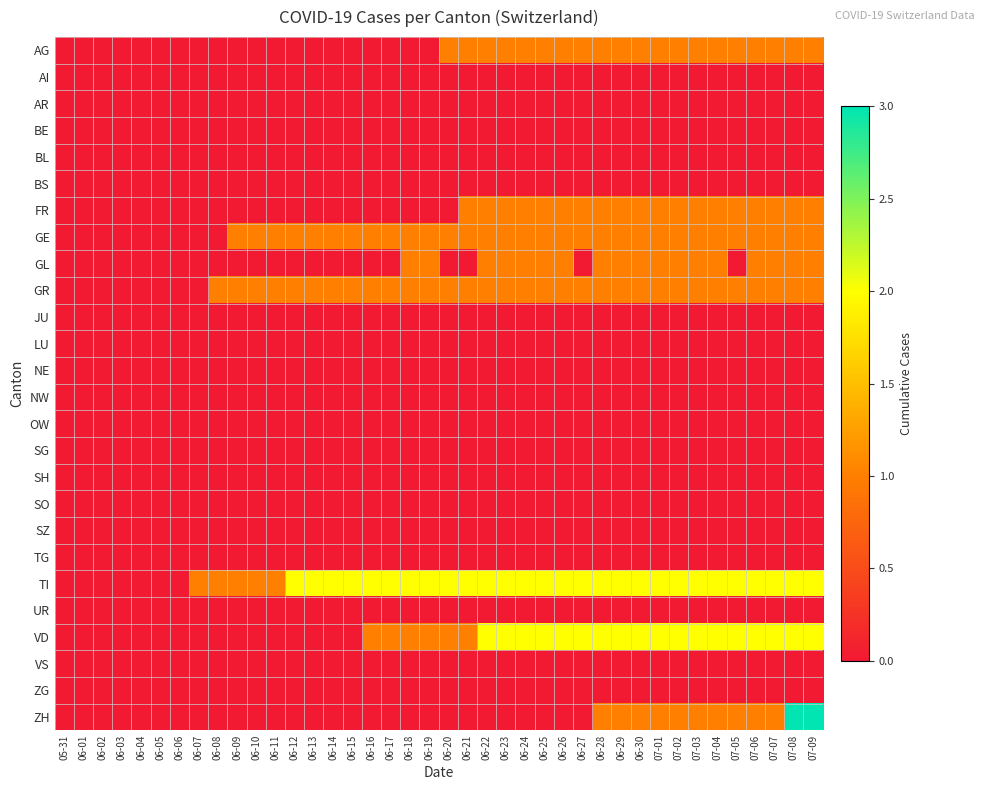

Reading left to right, what are all the values shown in this chart?

AG: 05-31=0	06-01=0	06-02=0	06-03=0	06-04=0	06-05=0	06-06=0	06-07=0	06-08=0	06-09=0	06-10=0	06-11=0	06-12=0	06-13=0	06-14=0	06-15=0	06-16=0	06-17=0	06-18=0	06-19=0	06-20=1	06-21=1	06-22=1	06-23=1	06-24=1	06-25=1	06-26=1	06-27=1	06-28=1	06-29=1	06-30=1	07-01=1	07-02=1	07-03=1	07-04=1	07-05=1	07-06=1	07-07=1	07-08=1	07-09=1
AI: 05-31=0	06-01=0	06-02=0	06-03=0	06-04=0	06-05=0	06-06=0	06-07=0	06-08=0	06-09=0	06-10=0	06-11=0	06-12=0	06-13=0	06-14=0	06-15=0	06-16=0	06-17=0	06-18=0	06-19=0	06-20=0	06-21=0	06-22=0	06-23=0	06-24=0	06-25=0	06-26=0	06-27=0	06-28=0	06-29=0	06-30=0	07-01=0	07-02=0	07-03=0	07-04=0	07-05=0	07-06=0	07-07=0	07-08=0	07-09=0
AR: 05-31=0	06-01=0	06-02=0	06-03=0	06-04=0	06-05=0	06-06=0	06-07=0	06-08=0	06-09=0	06-10=0	06-11=0	06-12=0	06-13=0	06-14=0	06-15=0	06-16=0	06-17=0	06-18=0	06-19=0	06-20=0	06-21=0	06-22=0	06-23=0	06-24=0	06-25=0	06-26=0	06-27=0	06-28=0	06-29=0	06-30=0	07-01=0	07-02=0	07-03=0	07-04=0	07-05=0	07-06=0	07-07=0	07-08=0	07-09=0
BE: 05-31=0	06-01=0	06-02=0	06-03=0	06-04=0	06-05=0	06-06=0	06-07=0	06-08=0	06-09=0	06-10=0	06-11=0	06-12=0	06-13=0	06-14=0	06-15=0	06-16=0	06-17=0	06-18=0	06-19=0	06-20=0	06-21=0	06-22=0	06-23=0	06-24=0	06-25=0	06-26=0	06-27=0	06-28=0	06-29=0	06-30=0	07-01=0	07-02=0	07-03=0	07-04=0	07-05=0	07-06=0	07-07=0	07-08=0	07-09=0
BL: 05-31=0	06-01=0	06-02=0	06-03=0	06-04=0	06-05=0	06-06=0	06-07=0	06-08=0	06-09=0	06-10=0	06-11=0	06-12=0	06-13=0	06-14=0	06-15=0	06-16=0	06-17=0	06-18=0	06-19=0	06-20=0	06-21=0	06-22=0	06-23=0	06-24=0	06-25=0	06-26=0	06-27=0	06-28=0	06-29=0	06-30=0	07-01=0	07-02=0	07-03=0	07-04=0	07-05=0	07-06=0	07-07=0	07-08=0	07-09=0
BS: 05-31=0	06-01=0	06-02=0	06-03=0	06-04=0	06-05=0	06-06=0	06-07=0	06-08=0	06-09=0	06-10=0	06-11=0	06-12=0	06-13=0	06-14=0	06-15=0	06-16=0	06-17=0	06-18=0	06-19=0	06-20=0	06-21=0	06-22=0	06-23=0	06-24=0	06-25=0	06-26=0	06-27=0	06-28=0	06-29=0	06-30=0	07-01=0	07-02=0	07-03=0	07-04=0	07-05=0	07-06=0	07-07=0	07-08=0	07-09=0
FR: 05-31=0	06-01=0	06-02=0	06-03=0	06-04=0	06-05=0	06-06=0	06-07=0	06-08=0	06-09=0	06-10=0	06-11=0	06-12=0	06-13=0	06-14=0	06-15=0	06-16=0	06-17=0	06-18=0	06-19=0	06-20=0	06-21=1	06-22=1	06-23=1	06-24=1	06-25=1	06-26=1	06-27=1	06-28=1	06-29=1	06-30=1	07-01=1	07-02=1	07-03=1	07-04=1	07-05=1	07-06=1	07-07=1	07-08=1	07-09=1
GE: 05-31=0	06-01=0	06-02=0	06-03=0	06-04=0	06-05=0	06-06=0	06-07=0	06-08=0	06-09=1	06-10=1	06-11=1	06-12=1	06-13=1	06-14=1	06-15=1	06-16=1	06-17=1	06-18=1	06-19=1	06-20=1	06-21=1	06-22=1	06-23=1	06-24=1	06-25=1	06-26=1	06-27=1	06-28=1	06-29=1	06-30=1	07-01=1	07-02=1	07-03=1	07-04=1	07-05=1	07-06=1	07-07=1	07-08=1	07-09=1
GL: 05-31=0	06-01=0	06-02=0	06-03=0	06-04=0	06-05=0	06-06=0	06-07=0	06-08=0	06-09=0	06-10=0	06-11=0	06-12=0	06-13=0	06-14=0	06-15=0	06-16=0	06-17=0	06-18=1	06-19=1	06-20=0	06-21=0	06-22=1	06-23=1	06-24=1	06-25=1	06-26=1	06-27=0	06-28=1	06-29=1	06-30=1	07-01=1	07-02=1	07-03=1	07-04=1	07-05=0	07-06=1	07-07=1	07-08=1	07-09=1
GR: 05-31=0	06-01=0	06-02=0	06-03=0	06-04=0	06-05=0	06-06=0	06-07=0	06-08=1	06-09=1	06-10=1	06-11=1	06-12=1	06-13=1	06-14=1	06-15=1	06-16=1	06-17=1	06-18=1	06-19=1	06-20=1	06-21=1	06-22=1	06-23=1	06-24=1	06-25=1	06-26=1	06-27=1	06-28=1	06-29=1	06-30=1	07-01=1	07-02=1	07-03=1	07-04=1	07-05=1	07-06=1	07-07=1	07-08=1	07-09=1
JU: 05-31=0	06-01=0	06-02=0	06-03=0	06-04=0	06-05=0	06-06=0	06-07=0	06-08=0	06-09=0	06-10=0	06-11=0	06-12=0	06-13=0	06-14=0	06-15=0	06-16=0	06-17=0	06-18=0	06-19=0	06-20=0	06-21=0	06-22=0	06-23=0	06-24=0	06-25=0	06-26=0	06-27=0	06-28=0	06-29=0	06-30=0	07-01=0	07-02=0	07-03=0	07-04=0	07-05=0	07-06=0	07-07=0	07-08=0	07-09=0
LU: 05-31=0	06-01=0	06-02=0	06-03=0	06-04=0	06-05=0	06-06=0	06-07=0	06-08=0	06-09=0	06-10=0	06-11=0	06-12=0	06-13=0	06-14=0	06-15=0	06-16=0	06-17=0	06-18=0	06-19=0	06-20=0	06-21=0	06-22=0	06-23=0	06-24=0	06-25=0	06-26=0	06-27=0	06-28=0	06-29=0	06-30=0	07-01=0	07-02=0	07-03=0	07-04=0	07-05=0	07-06=0	07-07=0	07-08=0	07-09=0
NE: 05-31=0	06-01=0	06-02=0	06-03=0	06-04=0	06-05=0	06-06=0	06-07=0	06-08=0	06-09=0	06-10=0	06-11=0	06-12=0	06-13=0	06-14=0	06-15=0	06-16=0	06-17=0	06-18=0	06-19=0	06-20=0	06-21=0	06-22=0	06-23=0	06-24=0	06-25=0	06-26=0	06-27=0	06-28=0	06-29=0	06-30=0	07-01=0	07-02=0	07-03=0	07-04=0	07-05=0	07-06=0	07-07=0	07-08=0	07-09=0
NW: 05-31=0	06-01=0	06-02=0	06-03=0	06-04=0	06-05=0	06-06=0	06-07=0	06-08=0	06-09=0	06-10=0	06-11=0	06-12=0	06-13=0	06-14=0	06-15=0	06-16=0	06-17=0	06-18=0	06-19=0	06-20=0	06-21=0	06-22=0	06-23=0	06-24=0	06-25=0	06-26=0	06-27=0	06-28=0	06-29=0	06-30=0	07-01=0	07-02=0	07-03=0	07-04=0	07-05=0	07-06=0	07-07=0	07-08=0	07-09=0
OW: 05-31=0	06-01=0	06-02=0	06-03=0	06-04=0	06-05=0	06-06=0	06-07=0	06-08=0	06-09=0	06-10=0	06-11=0	06-12=0	06-13=0	06-14=0	06-15=0	06-16=0	06-17=0	06-18=0	06-19=0	06-20=0	06-21=0	06-22=0	06-23=0	06-24=0	06-25=0	06-26=0	06-27=0	06-28=0	06-29=0	06-30=0	07-01=0	07-02=0	07-03=0	07-04=0	07-05=0	07-06=0	07-07=0	07-08=0	07-09=0
SG: 05-31=0	06-01=0	06-02=0	06-03=0	06-04=0	06-05=0	06-06=0	06-07=0	06-08=0	06-09=0	06-10=0	06-11=0	06-12=0	06-13=0	06-14=0	06-15=0	06-16=0	06-17=0	06-18=0	06-19=0	06-20=0	06-21=0	06-22=0	06-23=0	06-24=0	06-25=0	06-26=0	06-27=0	06-28=0	06-29=0	06-30=0	07-01=0	07-02=0	07-03=0	07-04=0	07-05=0	07-06=0	07-07=0	07-08=0	07-09=0
SH: 05-31=0	06-01=0	06-02=0	06-03=0	06-04=0	06-05=0	06-06=0	06-07=0	06-08=0	06-09=0	06-10=0	06-11=0	06-12=0	06-13=0	06-14=0	06-15=0	06-16=0	06-17=0	06-18=0	06-19=0	06-20=0	06-21=0	06-22=0	06-23=0	06-24=0	06-25=0	06-26=0	06-27=0	06-28=0	06-29=0	06-30=0	07-01=0	07-02=0	07-03=0	07-04=0	07-05=0	07-06=0	07-07=0	07-08=0	07-09=0
SO: 05-31=0	06-01=0	06-02=0	06-03=0	06-04=0	06-05=0	06-06=0	06-07=0	06-08=0	06-09=0	06-10=0	06-11=0	06-12=0	06-13=0	06-14=0	06-15=0	06-16=0	06-17=0	06-18=0	06-19=0	06-20=0	06-21=0	06-22=0	06-23=0	06-24=0	06-25=0	06-26=0	06-27=0	06-28=0	06-29=0	06-30=0	07-01=0	07-02=0	07-03=0	07-04=0	07-05=0	07-06=0	07-07=0	07-08=0	07-09=0
SZ: 05-31=0	06-01=0	06-02=0	06-03=0	06-04=0	06-05=0	06-06=0	06-07=0	06-08=0	06-09=0	06-10=0	06-11=0	06-12=0	06-13=0	06-14=0	06-15=0	06-16=0	06-17=0	06-18=0	06-19=0	06-20=0	06-21=0	06-22=0	06-23=0	06-24=0	06-25=0	06-26=0	06-27=0	06-28=0	06-29=0	06-30=0	07-01=0	07-02=0	07-03=0	07-04=0	07-05=0	07-06=0	07-07=0	07-08=0	07-09=0
TG: 05-31=0	06-01=0	06-02=0	06-03=0	06-04=0	06-05=0	06-06=0	06-07=0	06-08=0	06-09=0	06-10=0	06-11=0	06-12=0	06-13=0	06-14=0	06-15=0	06-16=0	06-17=0	06-18=0	06-19=0	06-20=0	06-21=0	06-22=0	06-23=0	06-24=0	06-25=0	06-26=0	06-27=0	06-28=0	06-29=0	06-30=0	07-01=0	07-02=0	07-03=0	07-04=0	07-05=0	07-06=0	07-07=0	07-08=0	07-09=0
TI: 05-31=0	06-01=0	06-02=0	06-03=0	06-04=0	06-05=0	06-06=0	06-07=1	06-08=1	06-09=1	06-10=1	06-11=1	06-12=2	06-13=2	06-14=2	06-15=2	06-16=2	06-17=2	06-18=2	06-19=2	06-20=2	06-21=2	06-22=2	06-23=2	06-24=2	06-25=2	06-26=2	06-27=2	06-28=2	06-29=2	06-30=2	07-01=2	07-02=2	07-03=2	07-04=2	07-05=2	07-06=2	07-07=2	07-08=2	07-09=2
UR: 05-31=0	06-01=0	06-02=0	06-03=0	06-04=0	06-05=0	06-06=0	06-07=0	06-08=0	06-09=0	06-10=0	06-11=0	06-12=0	06-13=0	06-14=0	06-15=0	06-16=0	06-17=0	06-18=0	06-19=0	06-20=0	06-21=0	06-22=0	06-23=0	06-24=0	06-25=0	06-26=0	06-27=0	06-28=0	06-29=0	06-30=0	07-01=0	07-02=0	07-03=0	07-04=0	07-05=0	07-06=0	07-07=0	07-08=0	07-09=0
VD: 05-31=0	06-01=0	06-02=0	06-03=0	06-04=0	06-05=0	06-06=0	06-07=0	06-08=0	06-09=0	06-10=0	06-11=0	06-12=0	06-13=0	06-14=0	06-15=0	06-16=1	06-17=1	06-18=1	06-19=1	06-20=1	06-21=1	06-22=2	06-23=2	06-24=2	06-25=2	06-26=2	06-27=2	06-28=2	06-29=2	06-30=2	07-01=2	07-02=2	07-03=2	07-04=2	07-05=2	07-06=2	07-07=2	07-08=2	07-09=2
VS: 05-31=0	06-01=0	06-02=0	06-03=0	06-04=0	06-05=0	06-06=0	06-07=0	06-08=0	06-09=0	06-10=0	06-11=0	06-12=0	06-13=0	06-14=0	06-15=0	06-16=0	06-17=0	06-18=0	06-19=0	06-20=0	06-21=0	06-22=0	06-23=0	06-24=0	06-25=0	06-26=0	06-27=0	06-28=0	06-29=0	06-30=0	07-01=0	07-02=0	07-03=0	07-04=0	07-05=0	07-06=0	07-07=0	07-08=0	07-09=0
ZG: 05-31=0	06-01=0	06-02=0	06-03=0	06-04=0	06-05=0	06-06=0	06-07=0	06-08=0	06-09=0	06-10=0	06-11=0	06-12=0	06-13=0	06-14=0	06-15=0	06-16=0	06-17=0	06-18=0	06-19=0	06-20=0	06-21=0	06-22=0	06-23=0	06-24=0	06-25=0	06-26=0	06-27=0	06-28=0	06-29=0	06-30=0	07-01=0	07-02=0	07-03=0	07-04=0	07-05=0	07-06=0	07-07=0	07-08=0	07-09=0
ZH: 05-31=0	06-01=0	06-02=0	06-03=0	06-04=0	06-05=0	06-06=0	06-07=0	06-08=0	06-09=0	06-10=0	06-11=0	06-12=0	06-13=0	06-14=0	06-15=0	06-16=0	06-17=0	06-18=0	06-19=0	06-20=0	06-21=0	06-22=0	06-23=0	06-24=0	06-25=0	06-26=0	06-27=0	06-28=1	06-29=1	06-30=1	07-01=1	07-02=1	07-03=1	07-04=1	07-05=1	07-06=1	07-07=1	07-08=3	07-09=3